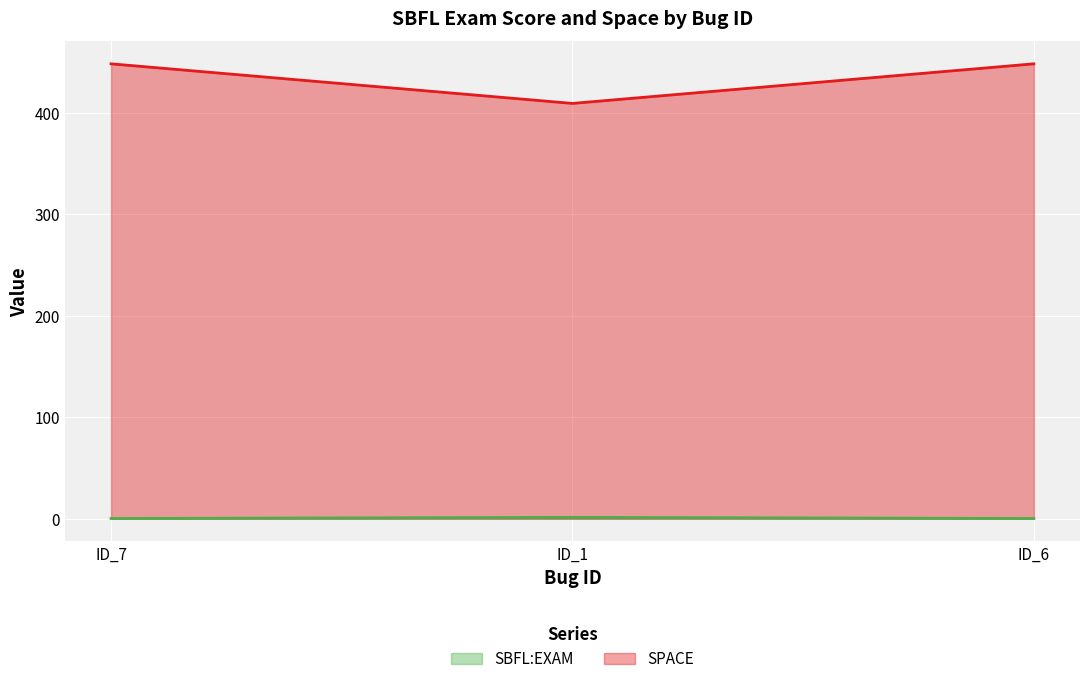

Reading left to right, extract all data points from this chart.

SBFL:EXAM (line): ID_7=0.2	ID_1=1.3	ID_6=0.2
SPACE (line): ID_7=448.0	ID_1=409.0	ID_6=448.0